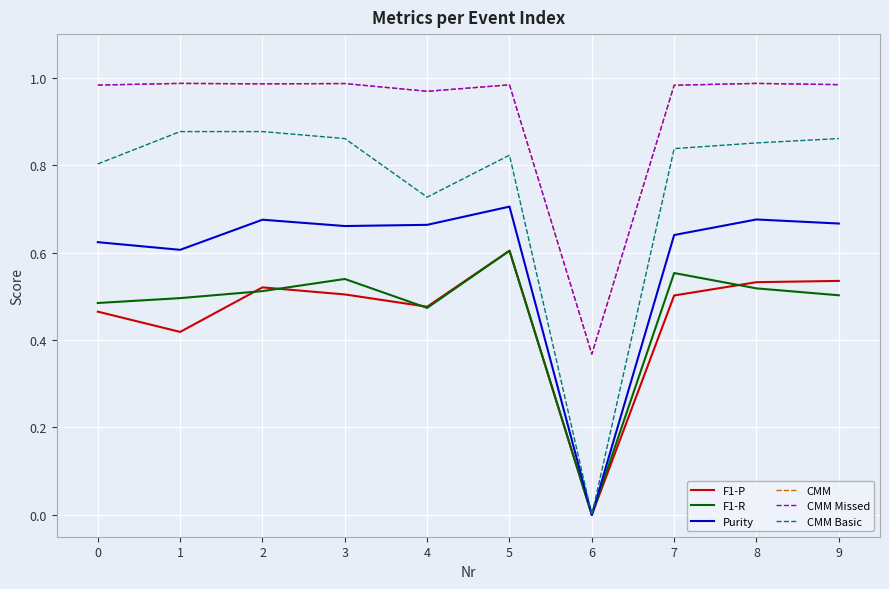

Is this an area chart (filled region under the line)?

No